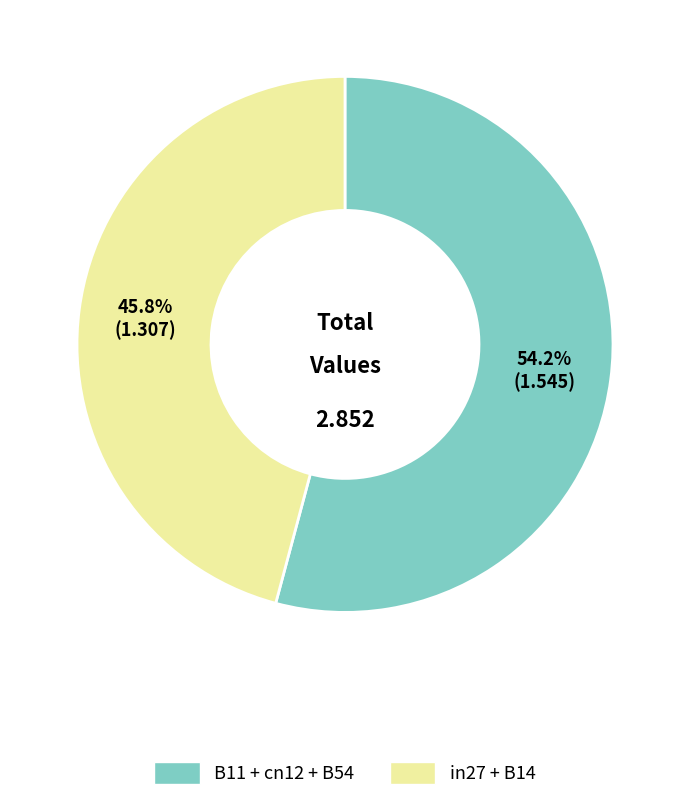

Is there any slice that represents more than half of the pie?

Yes